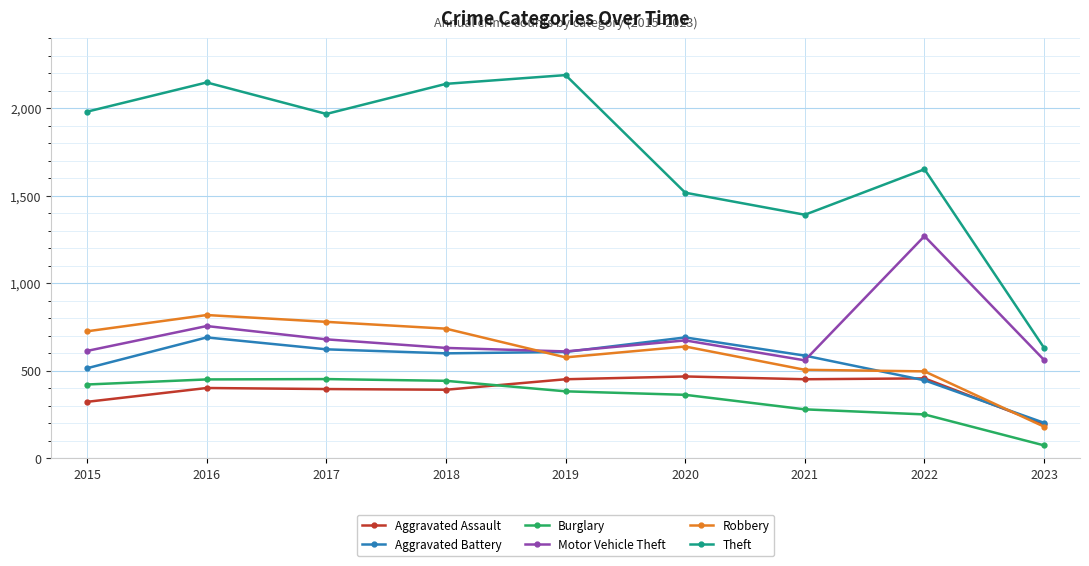

In Motor Vehicle Theft, how many points are higher than both neighbors (excluding endpoints)?

3